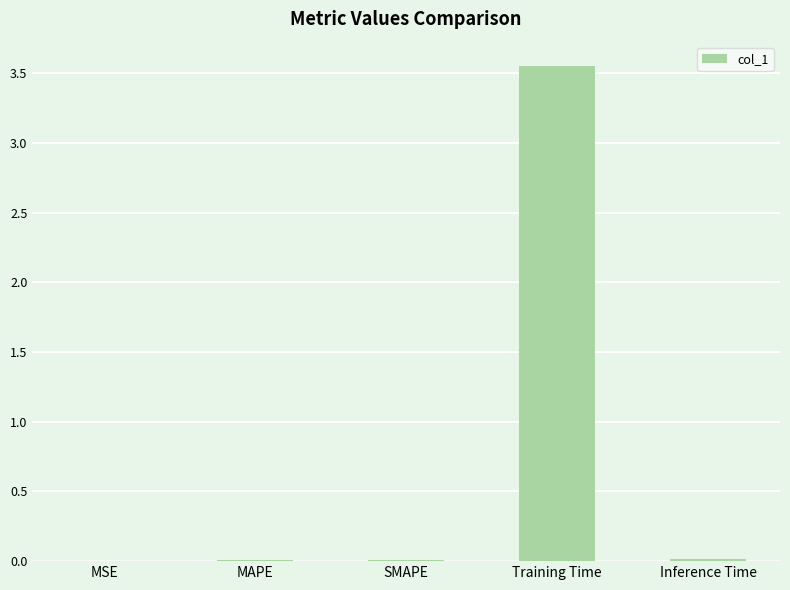

At which category does the chart reach its peak across all series?

Training Time